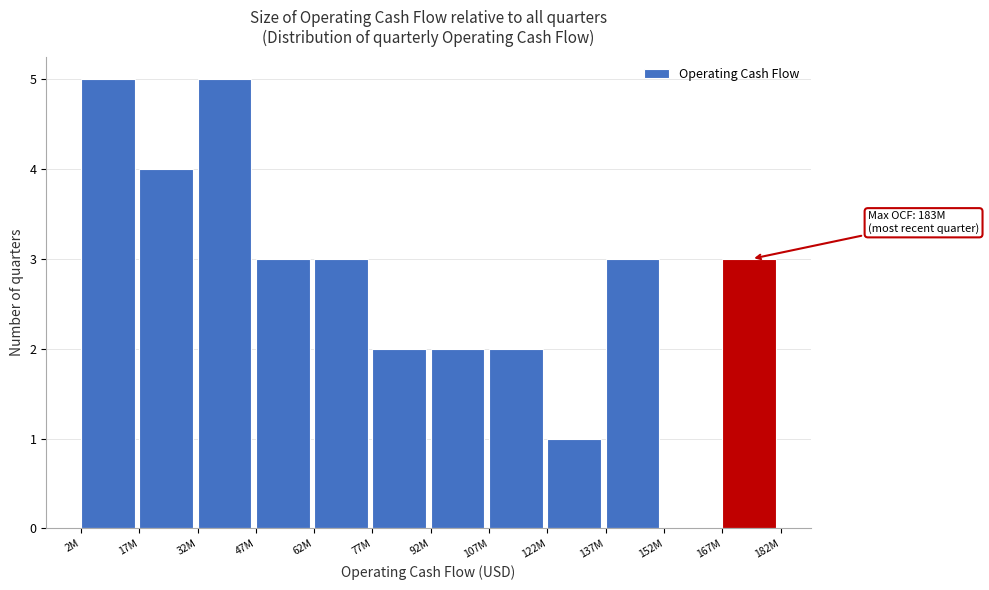

Reading left to right, transcribe all the data shown in this chart.

2M=5	17M=4	32M=5	47M=3	62M=3	77M=2	92M=2	107M=2	122M=1	137M=3	152M=0	167M=3